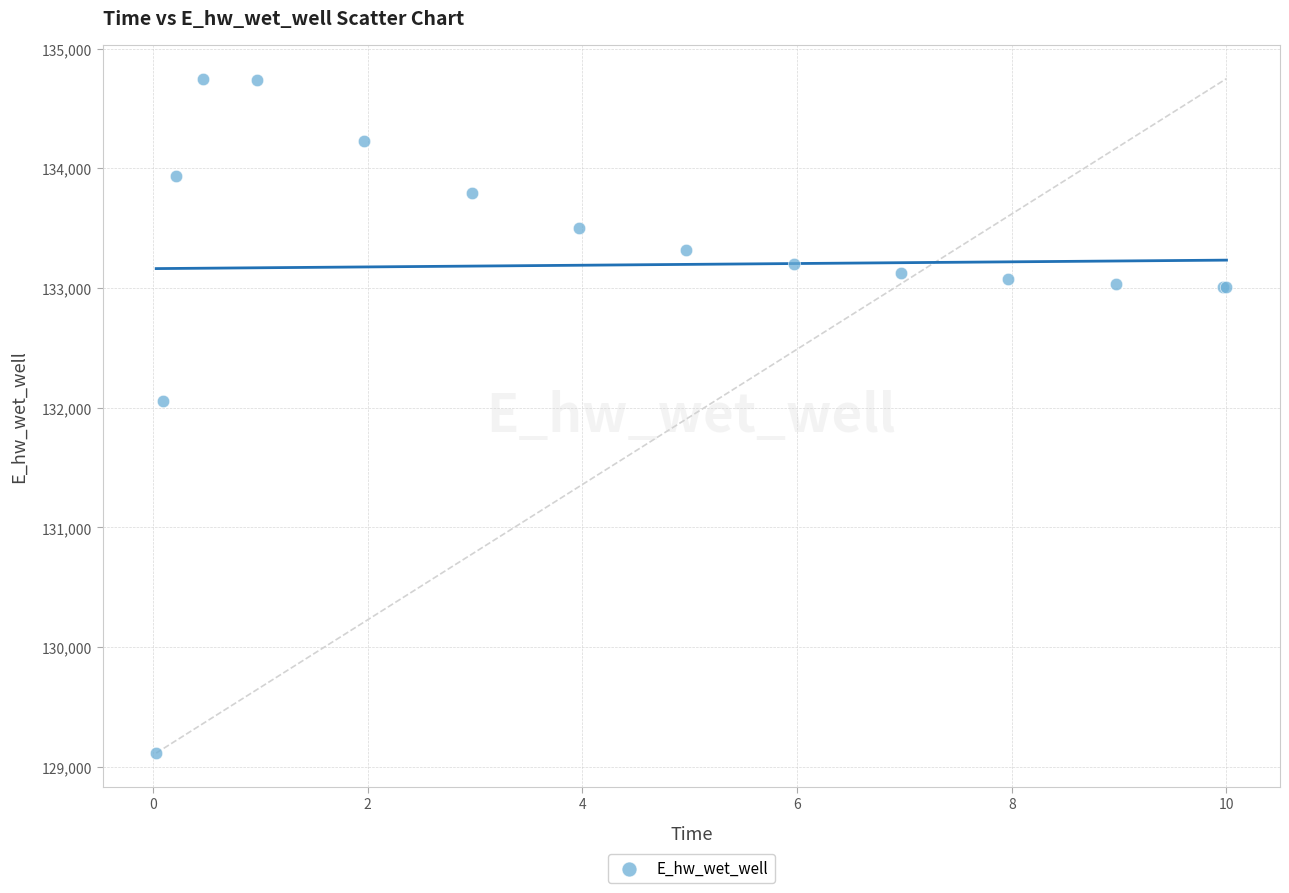

What Y value in the scatter plot is closest to 131931?

132054.7